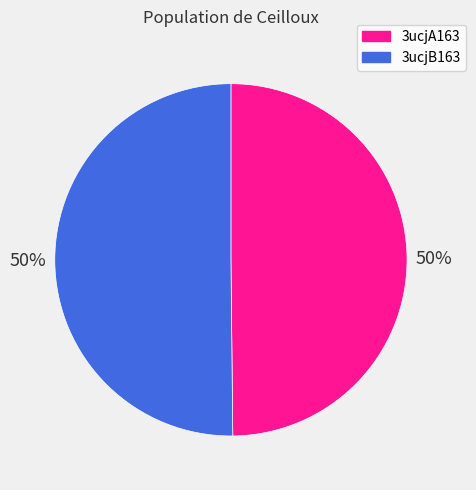

To the nearest percent, what is the combined percentage of 3ucjB163 and 3ucjA163?

100%